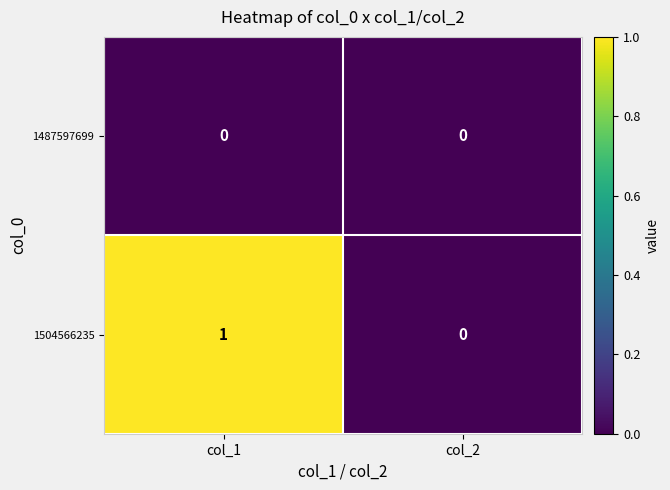

Rank the series at col_1 from highest to lowest value.

1504566235, 1487597699